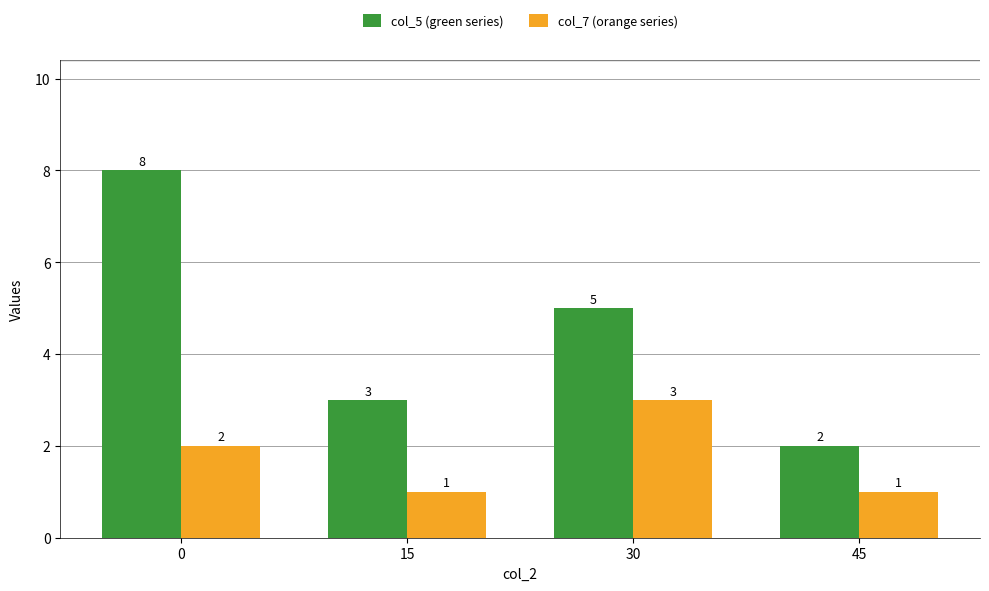

Rank the categories by col_5 (green series) value from lowest to highest.

45, 15, 30, 0